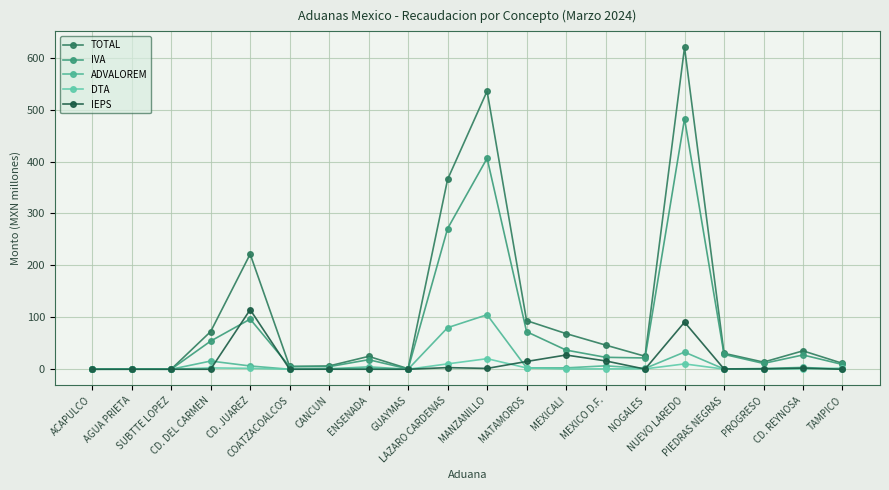

How many data points does each series have?

20